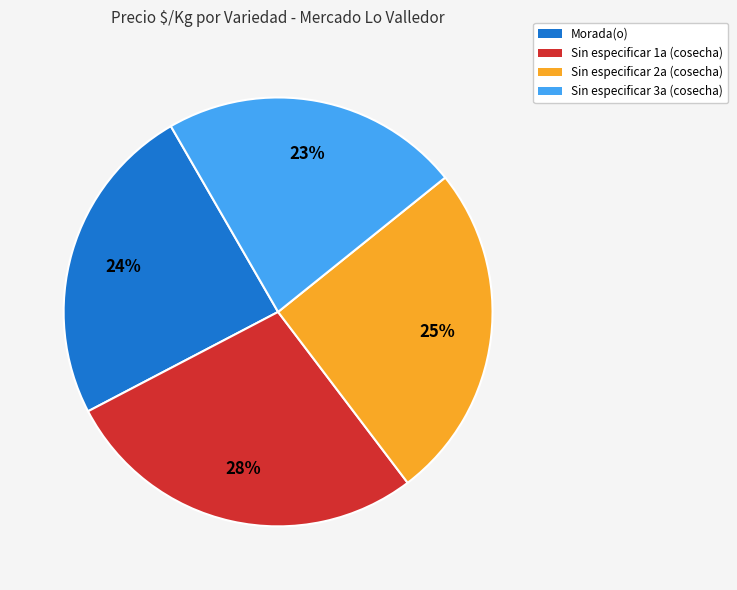

Does Sin especificar 1a (cosecha) account for over 50% of the chart?

No